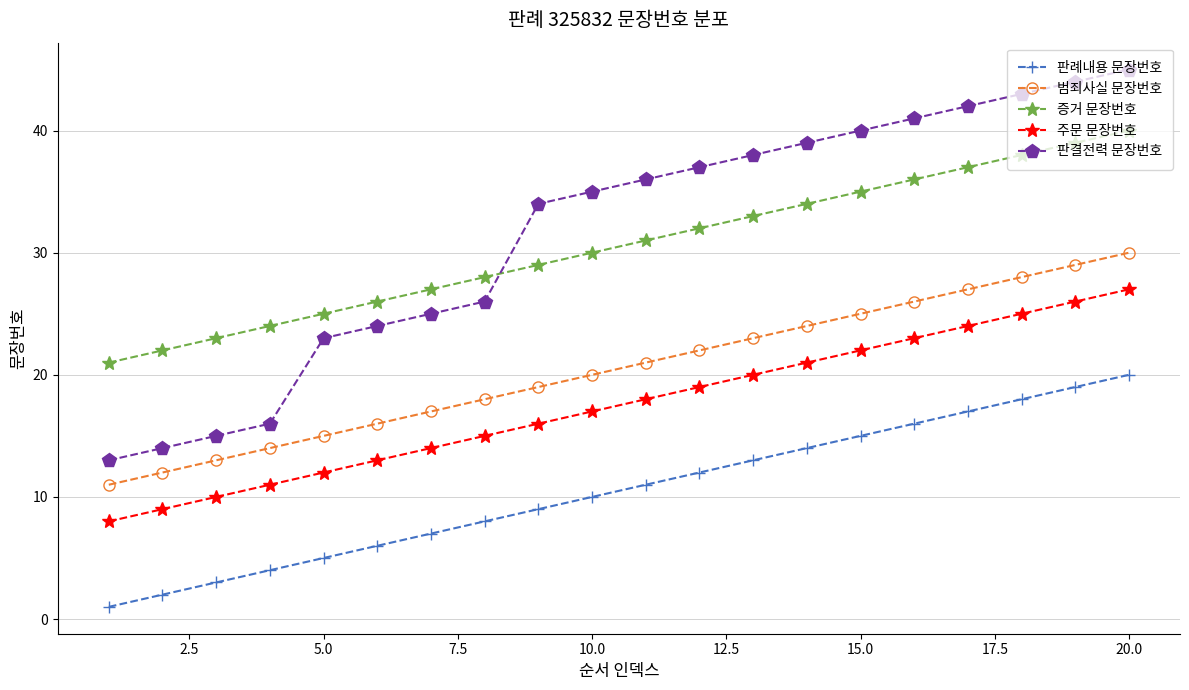

Rank the series by their maximum value, from highest to lowest.

판결전력 문장번호, 증거 문장번호, 범죄사실 문장번호, 주문 문장번호, 판례내용 문장번호